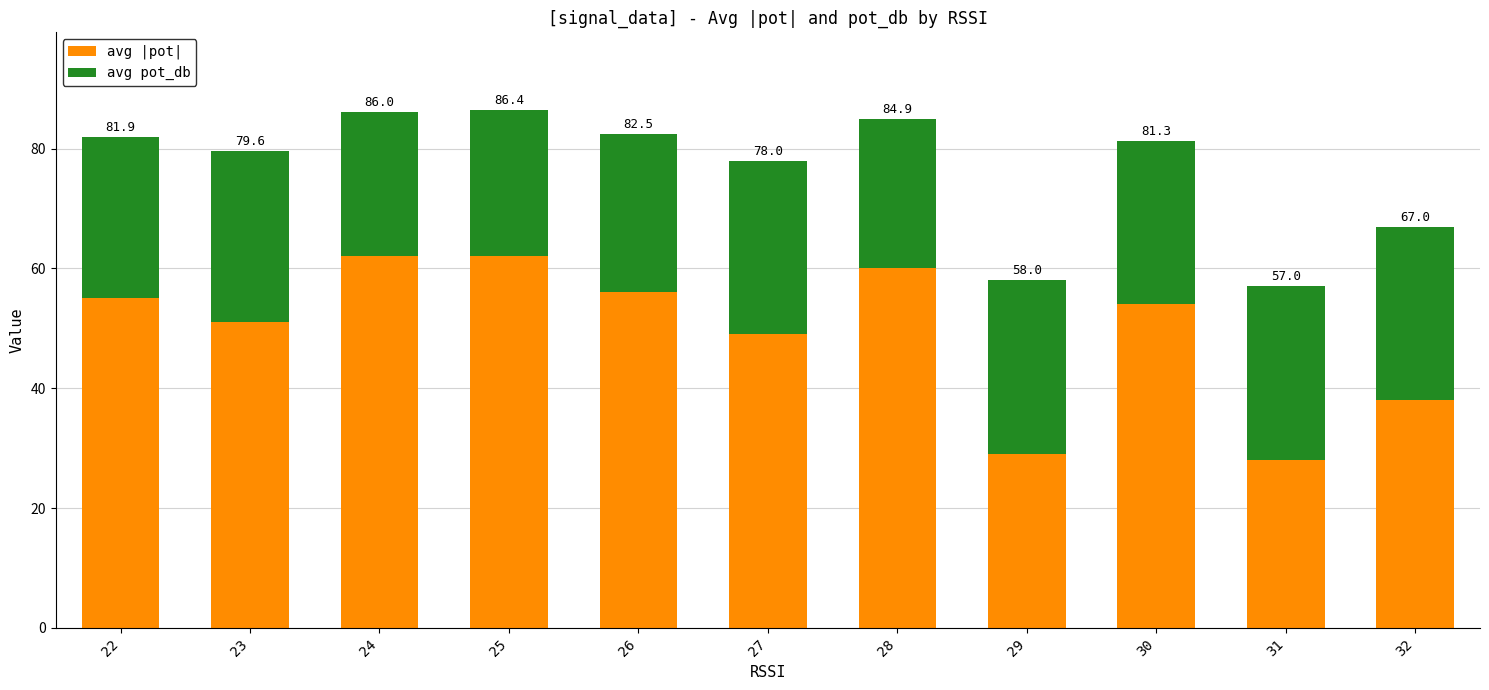

List the labels in order of avg pot_db value, smallest first.

24, 25, 28, 26, 22, 30, 23, 27, 29, 31, 32